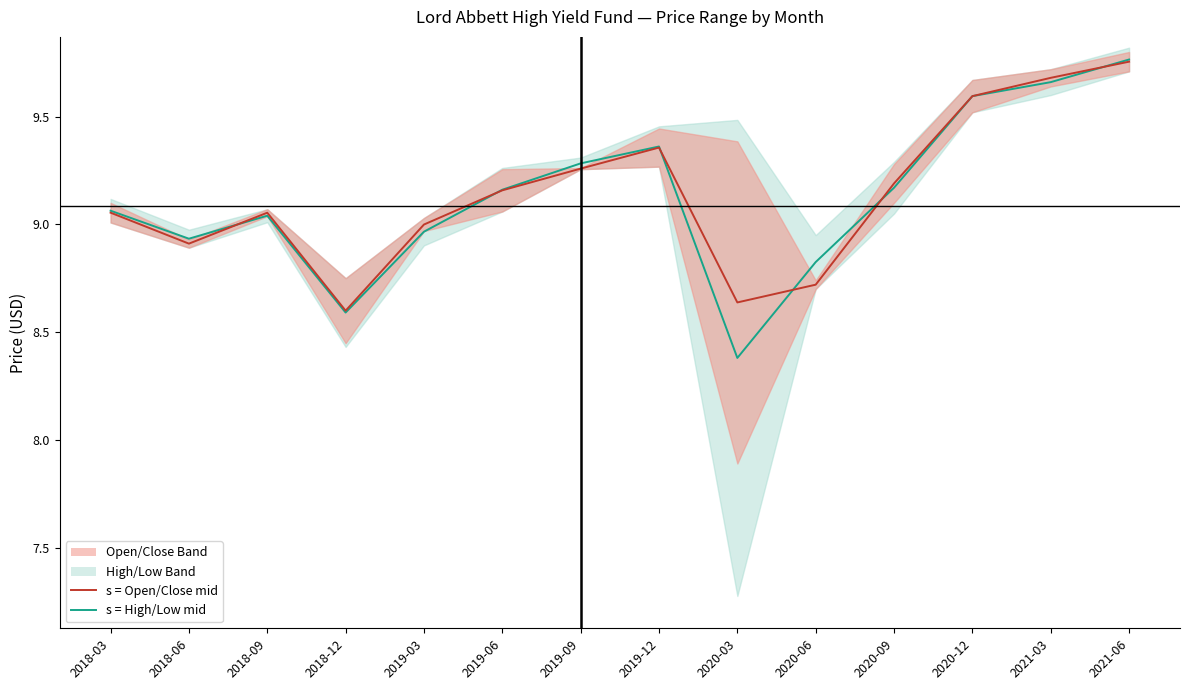

What is the difference between the s = High/Low mid values at 2018-06 and 2020-03?

0.6